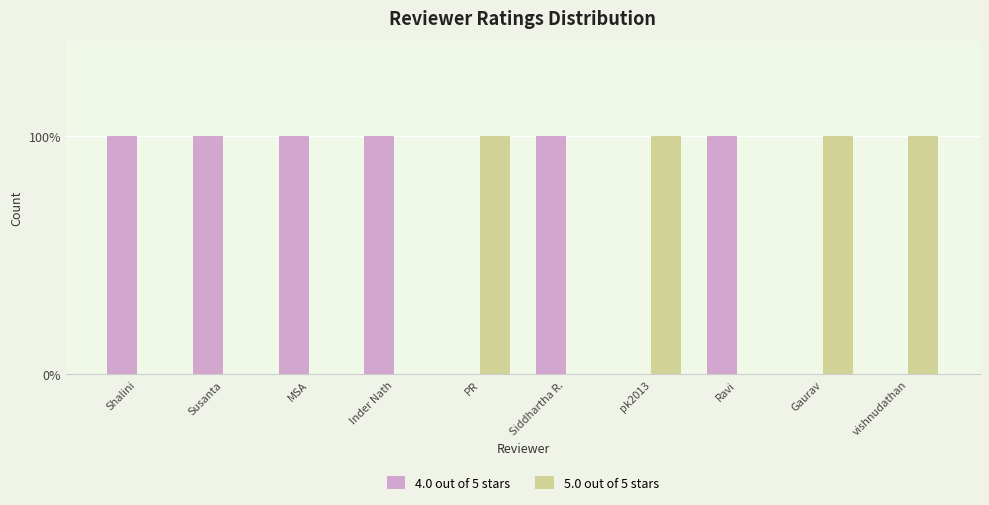

Reading left to right, what are all the values shown in this chart?

4.0 out of 5 stars: Shalini=1	Susanta=1	MSA=1	Inder Nath=1	PR=0	Siddhartha R.=1	pk2013=0	Ravi=1	Gaurav=0	vishnudathan=0
5.0 out of 5 stars: Shalini=0	Susanta=0	MSA=0	Inder Nath=0	PR=1	Siddhartha R.=0	pk2013=1	Ravi=0	Gaurav=1	vishnudathan=1